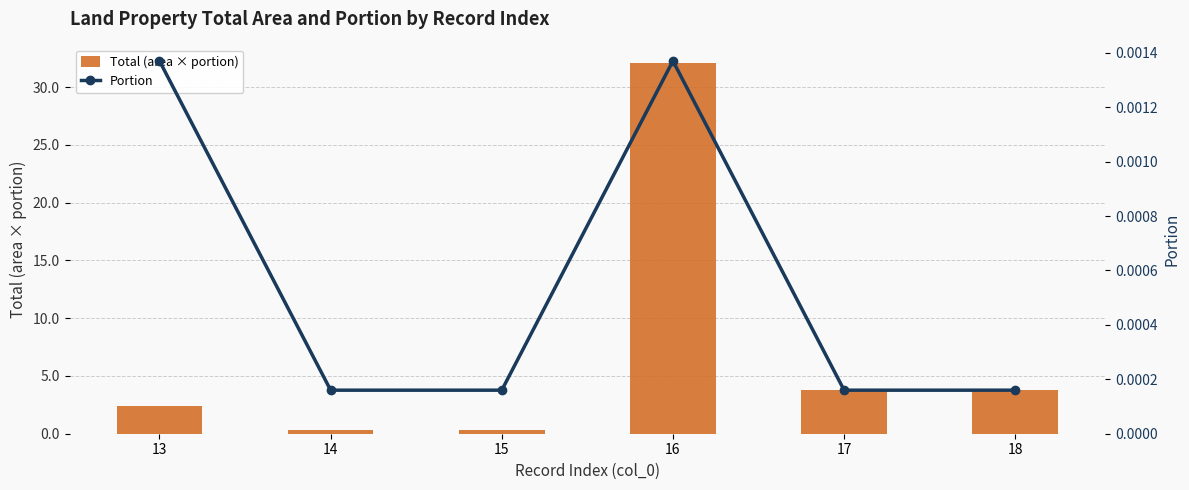

True or false: Portion has a value of 0.0 at 16.

False